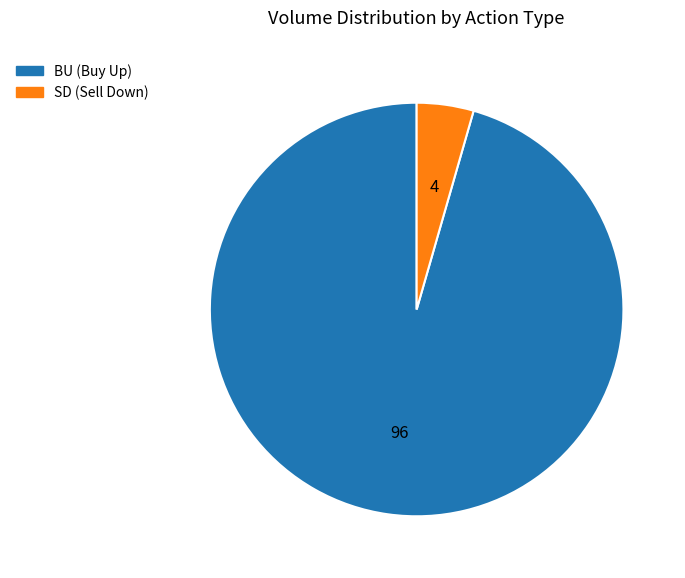

Does any single category account for the majority?

Yes